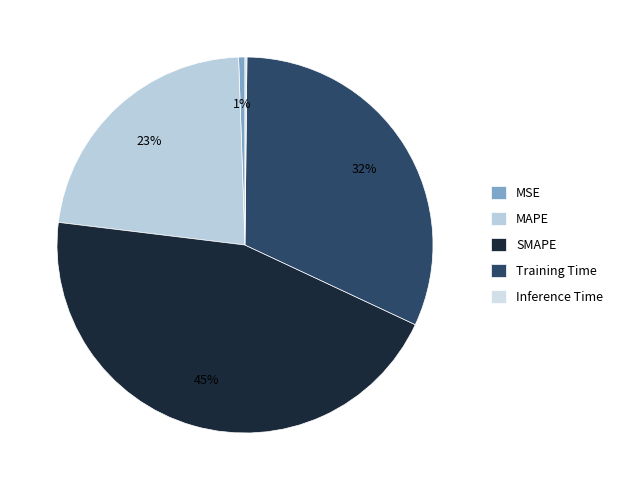

Is it true that MAPE is 23% of the pie?

True